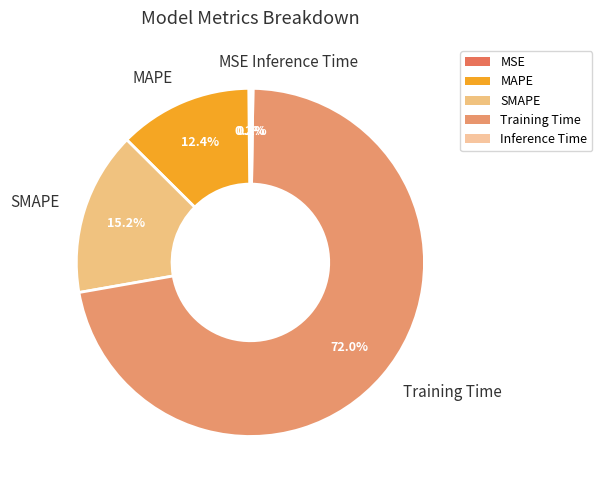

What percentage is NOT represented by SMAPE?

84.8%